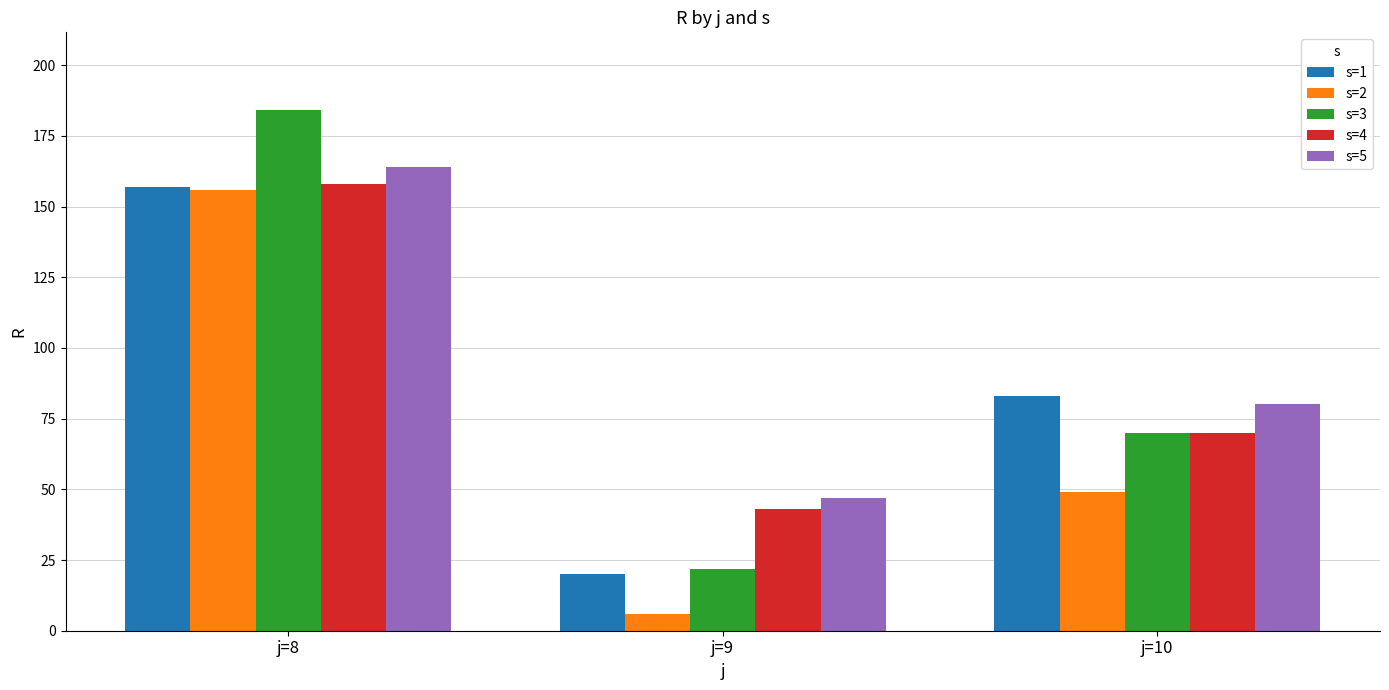

At how many categories does at least one series exceed 138?

1